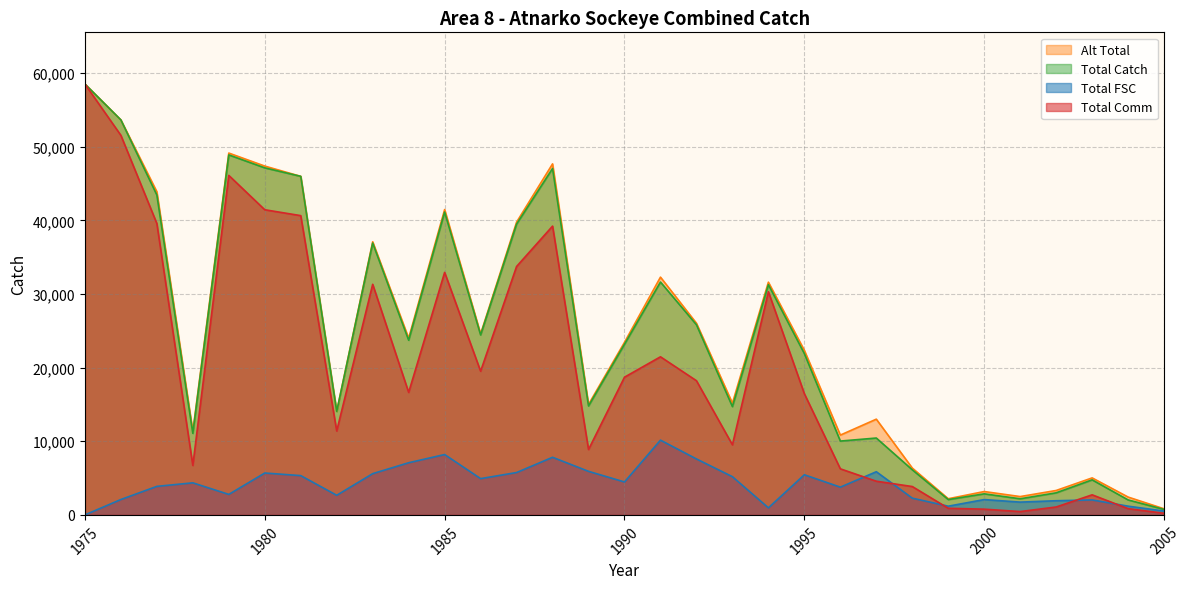

Does the chart have visible grid lines?

Yes